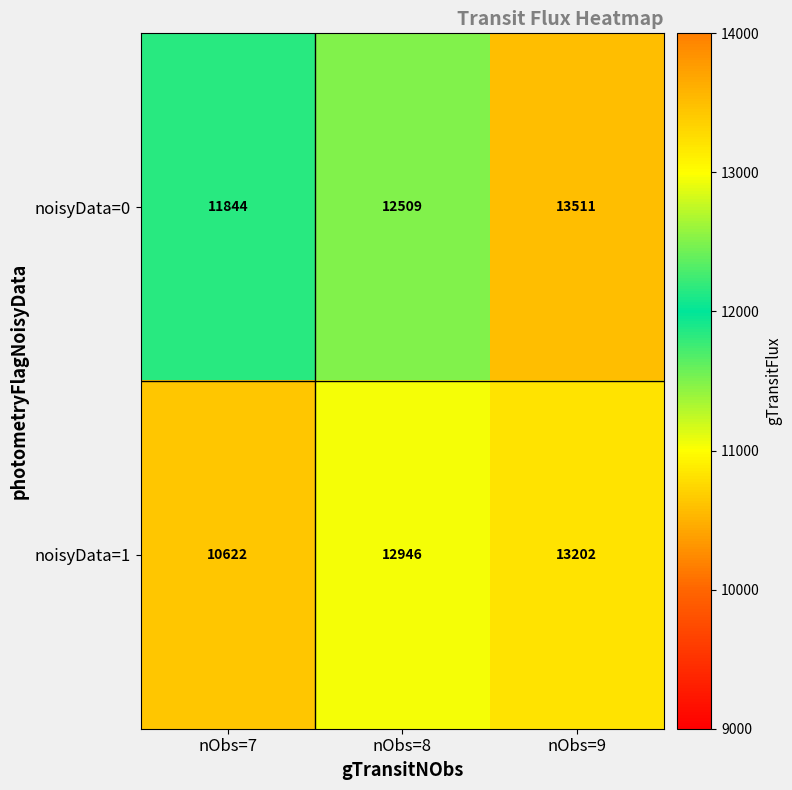

Reading right to left, transcribe all the data shown in this chart.

noisyData=0: 13511	12509	11844
noisyData=1: 13202	12946	10622